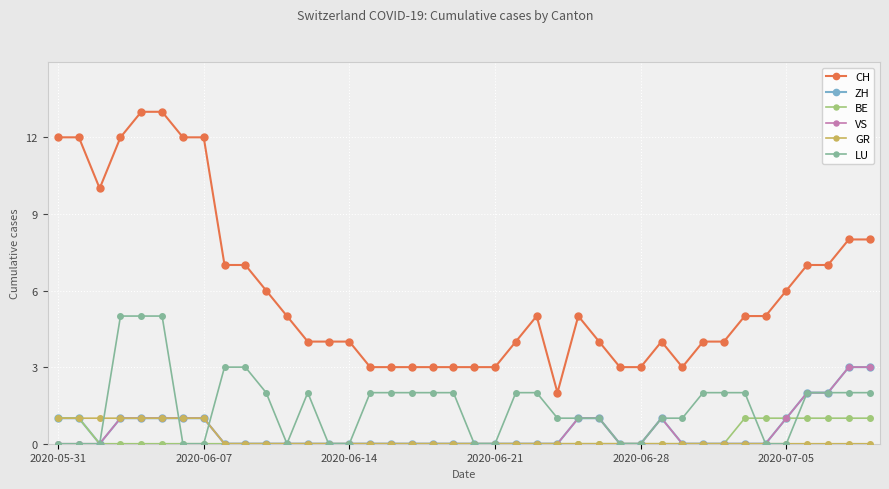

What is the difference between the maximum and minimum values in the ZH series?

3